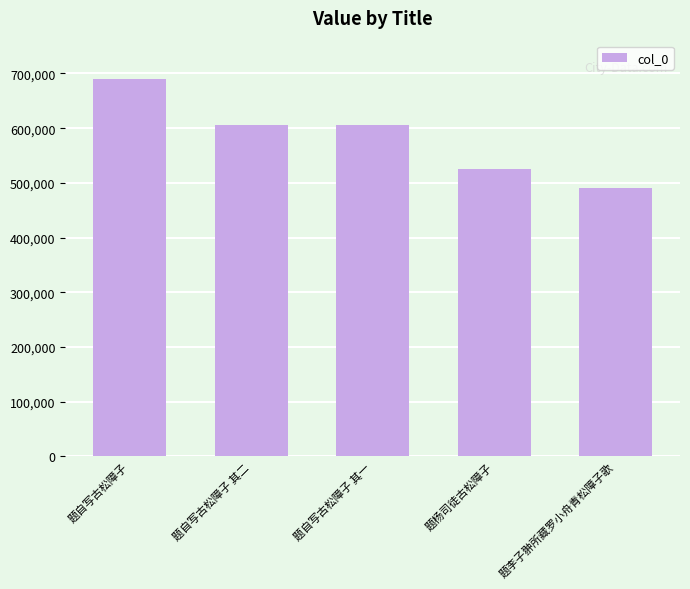

What is the smallest value displayed?

491520